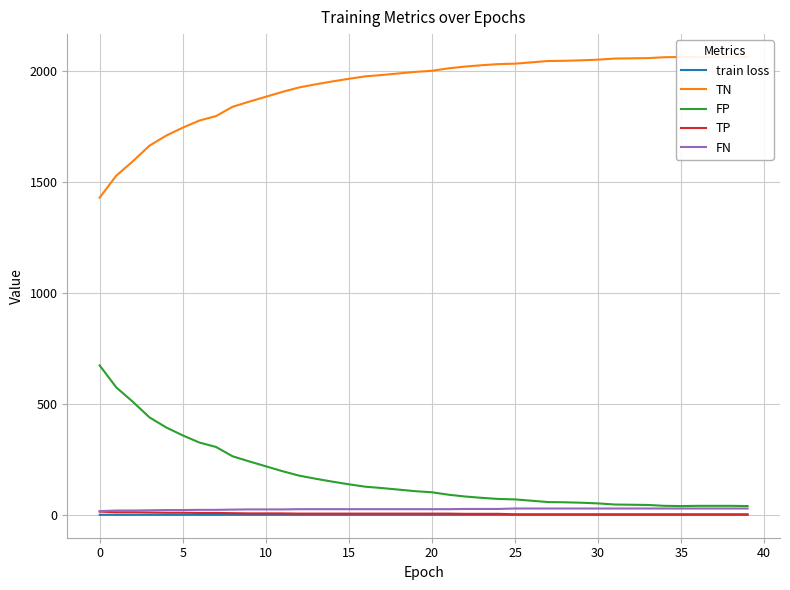

True or false: FP and TP intersect in this chart.

False